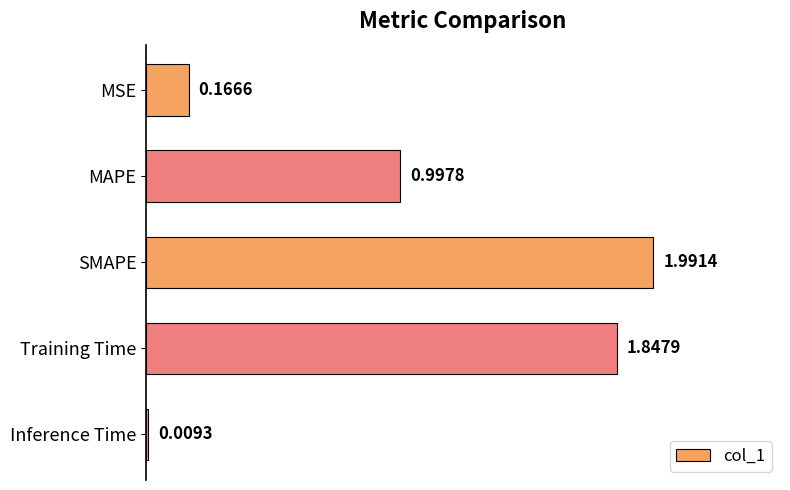

What is the change in value from MAPE to Training Time?

+0.9